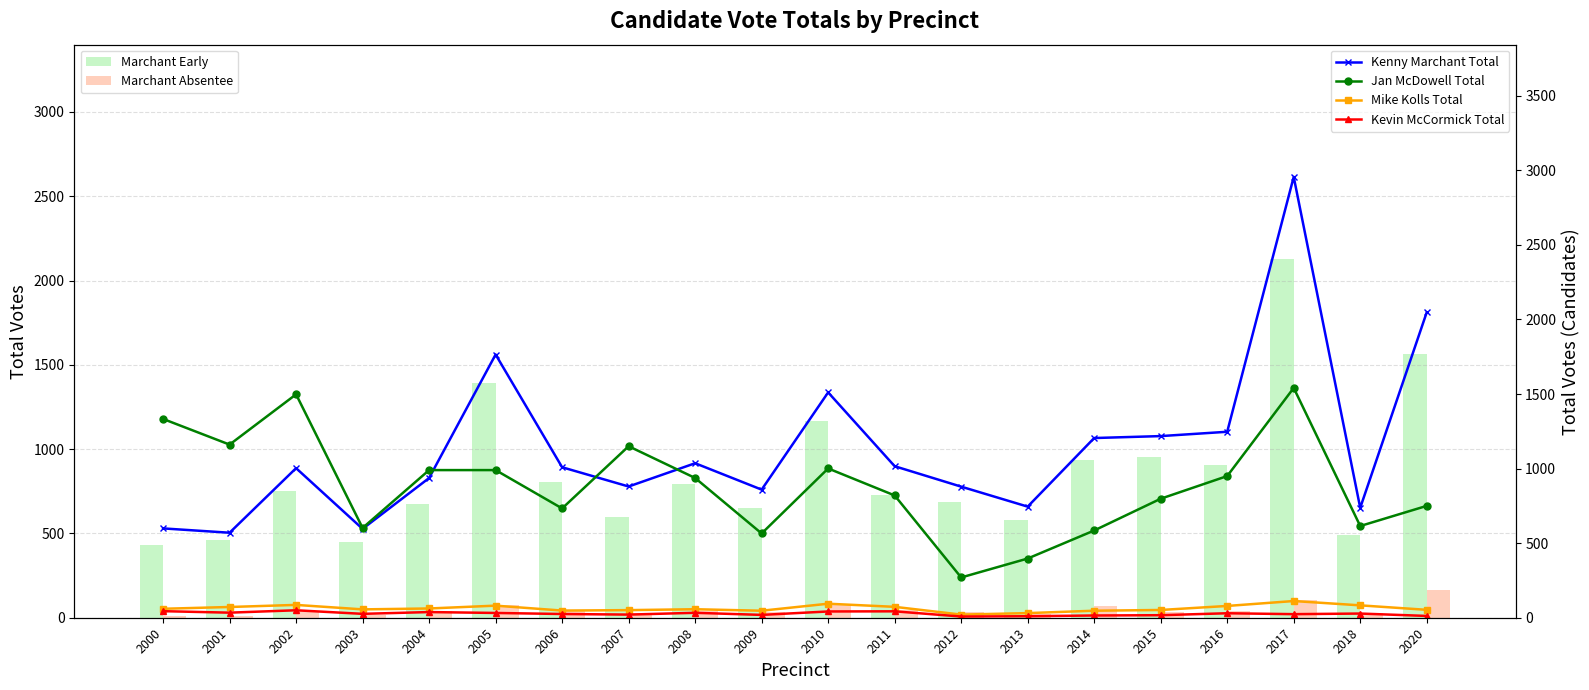

Are the bars horizontal?

No